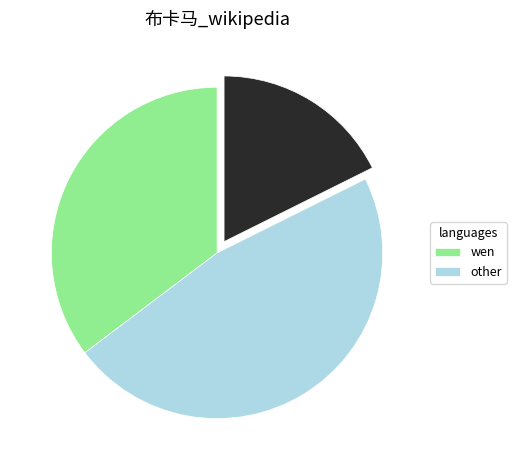

Is there a majority slice in this chart?

No